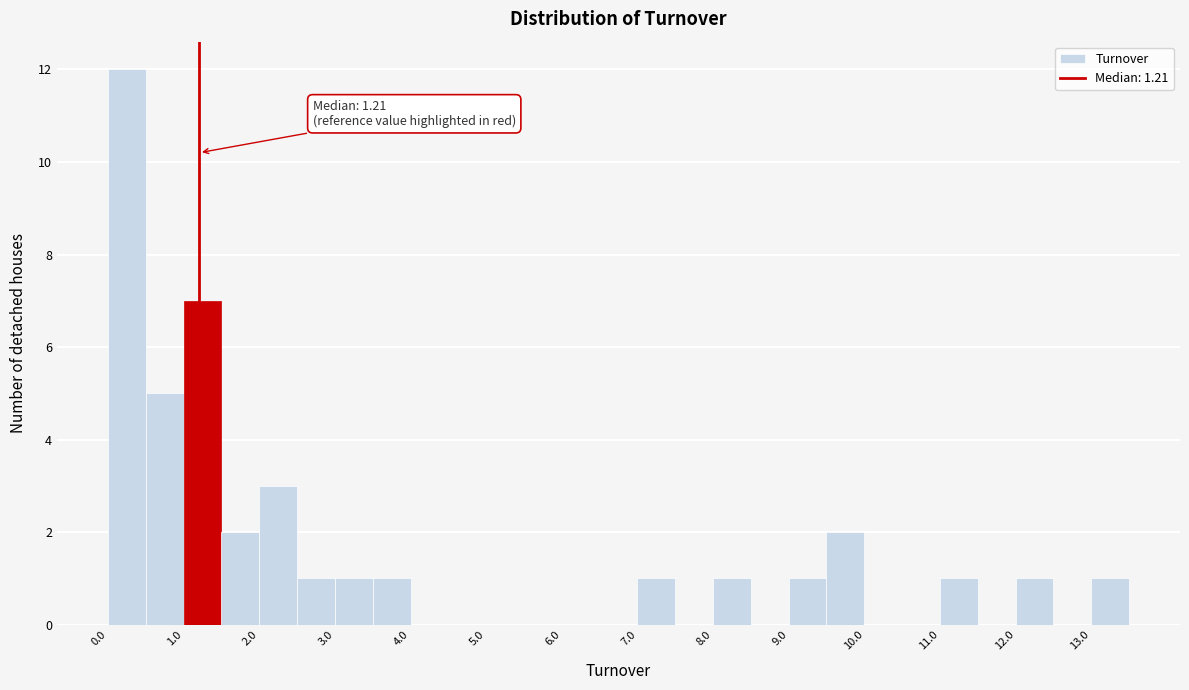

Over which range of the x-axis is the bar tallest?

0.0 to 0.5